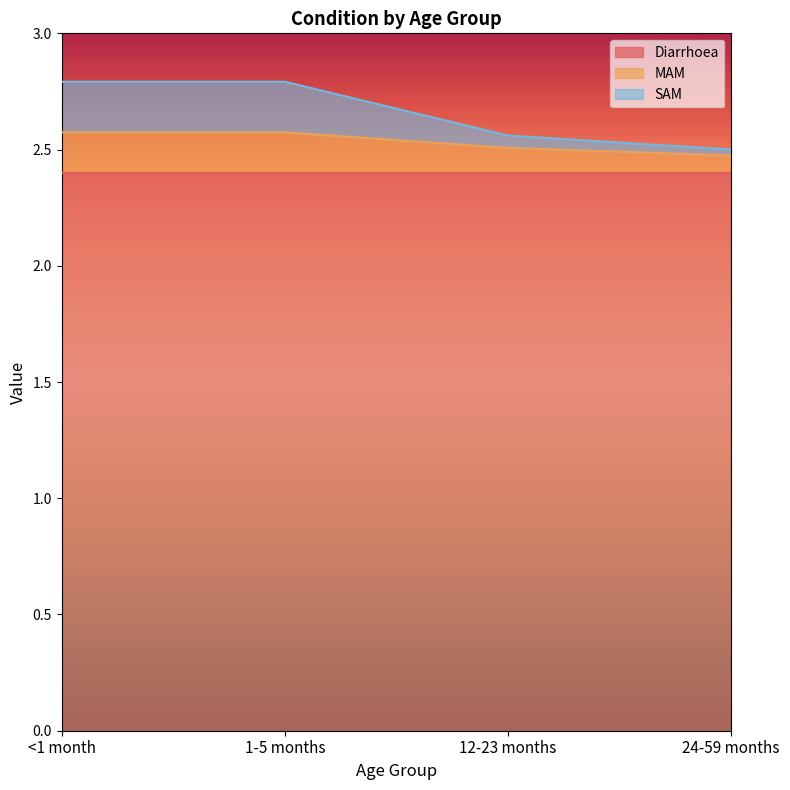

What is the total value across all series at 1-5 months?

2.8